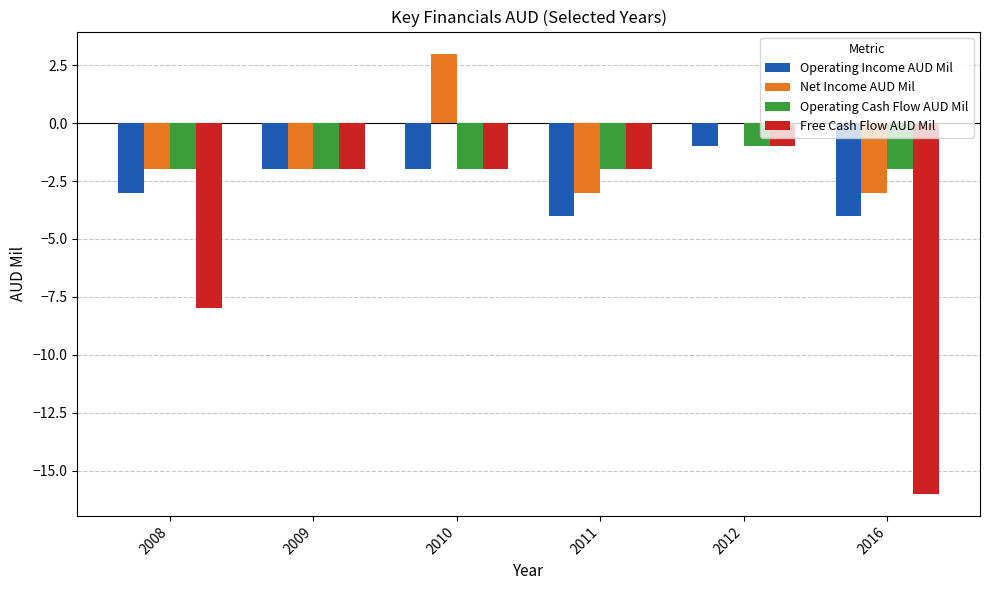

How many data points in Net Income AUD Mil are above -2?

2